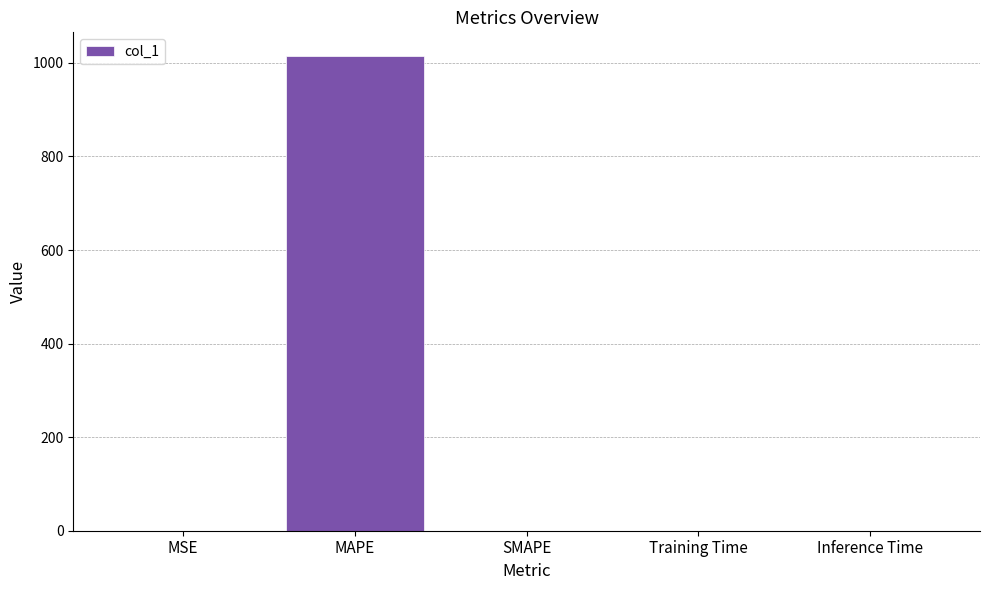

True or false: the data shows 0.0 at SMAPE.

True